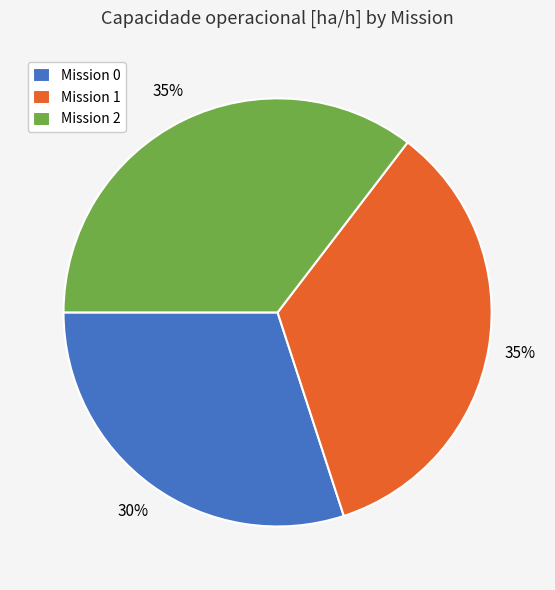

Is it true that Mission 2 is 35% of the pie?

True